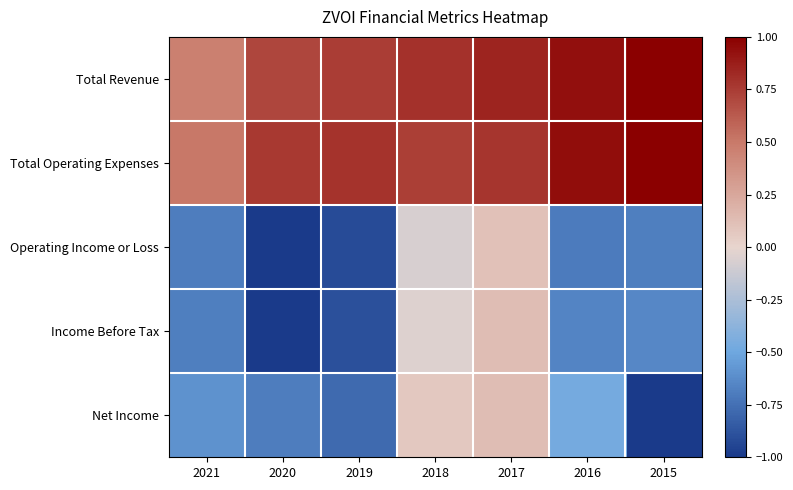

How many distinct data groups are displayed?

5